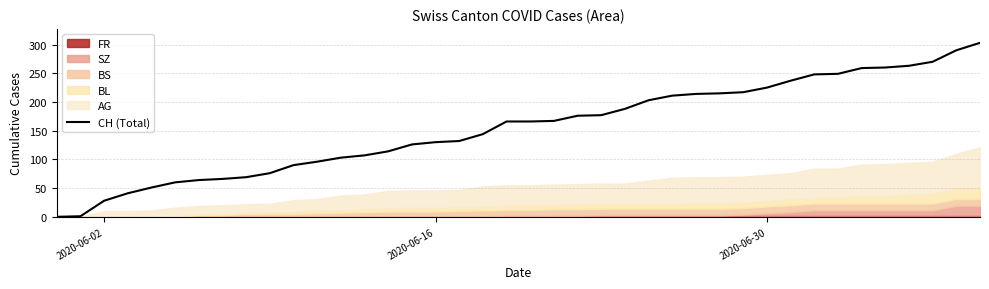

What is the maximum value for CH (Total)?

303